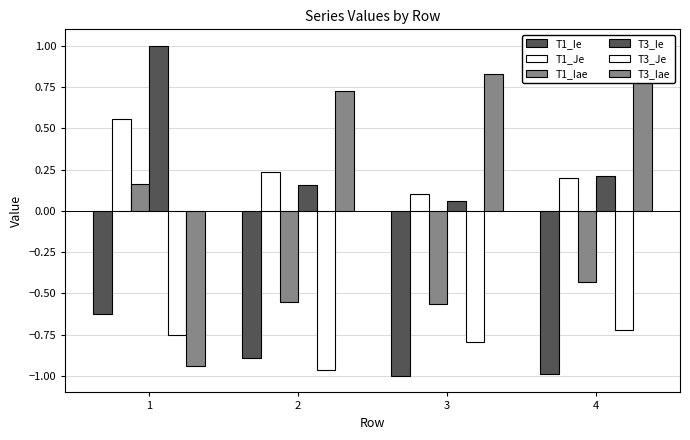

Where does the T1_Iae series first go above 0?

1